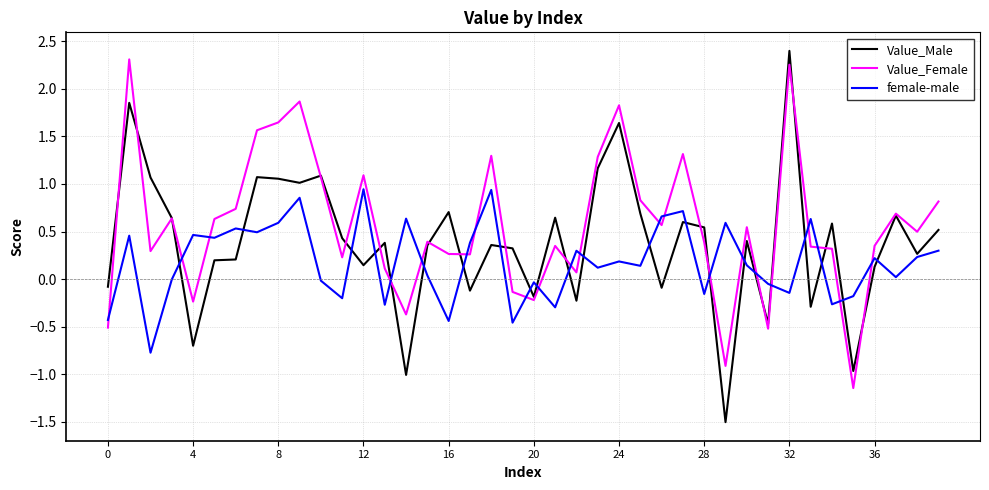

How many values in the Value_Female series are below 0?

8